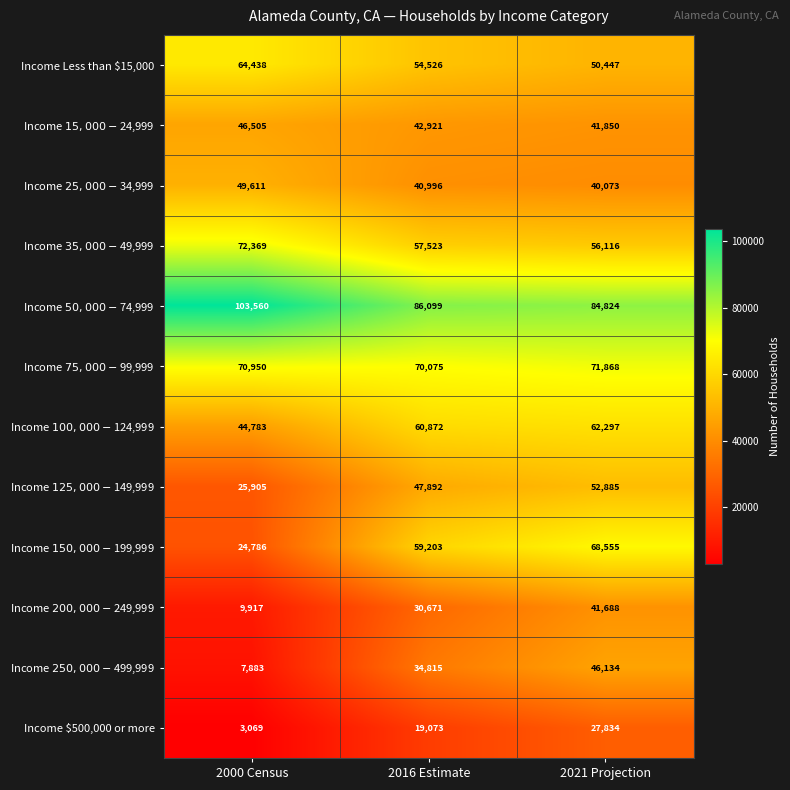

True or false: Income $500,000 or more has a value of 19073 at 2016 Estimate.

True